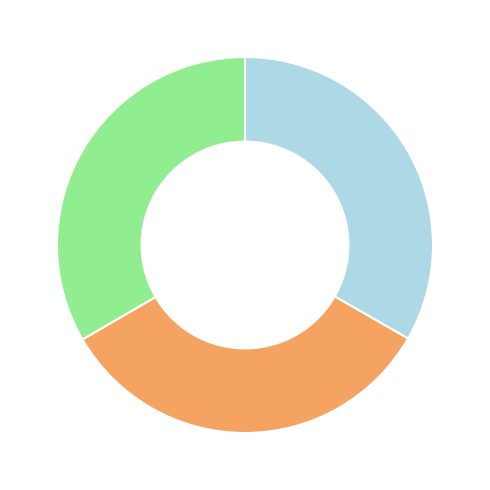

Does any single category account for the majority?

No